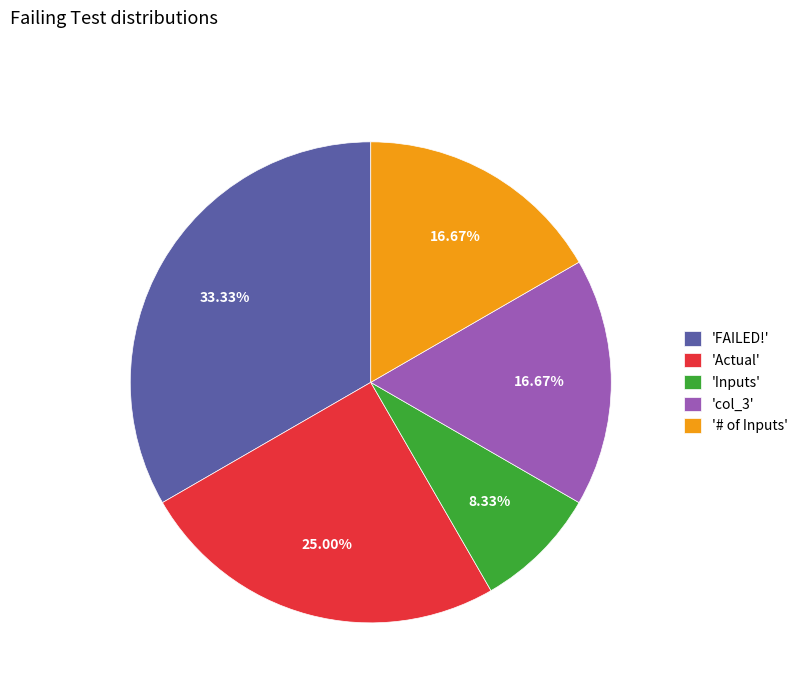

Is 'col_3' the majority of the pie?

No